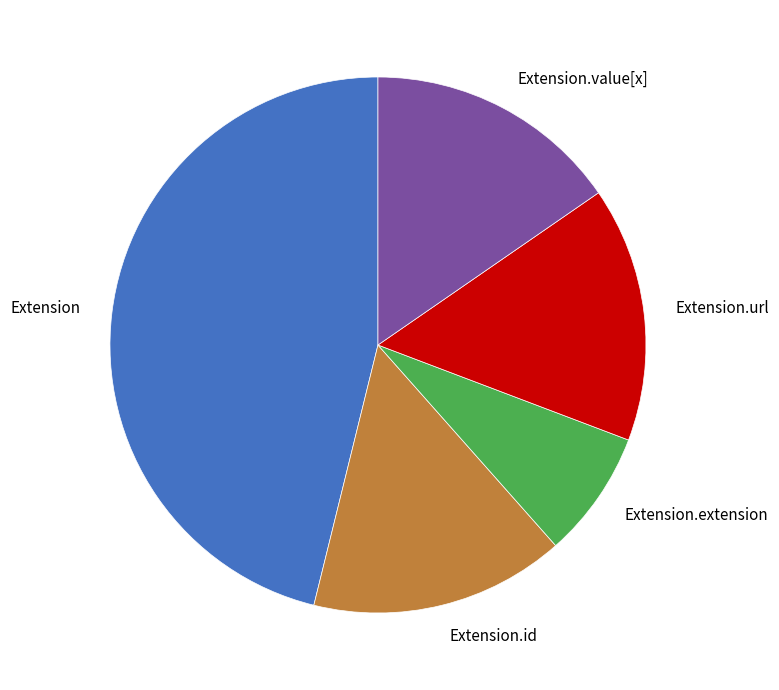

Between Extension and Extension.id, which is larger?

Extension